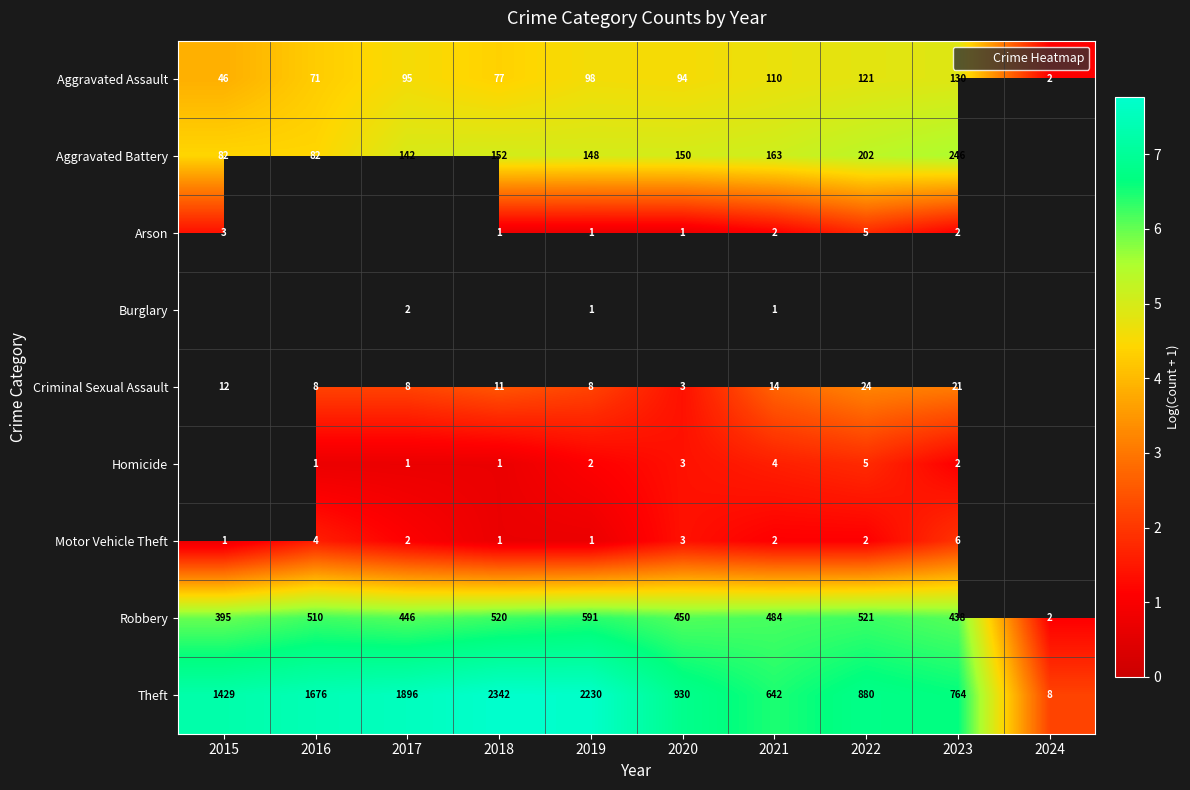

Rank the series by their average value, from lowest to highest.

Aggravated Assault, Aggravated Battery, Arson, Burglary, Criminal Sexual Assault, Homicide, Motor Vehicle Theft, Robbery, Theft